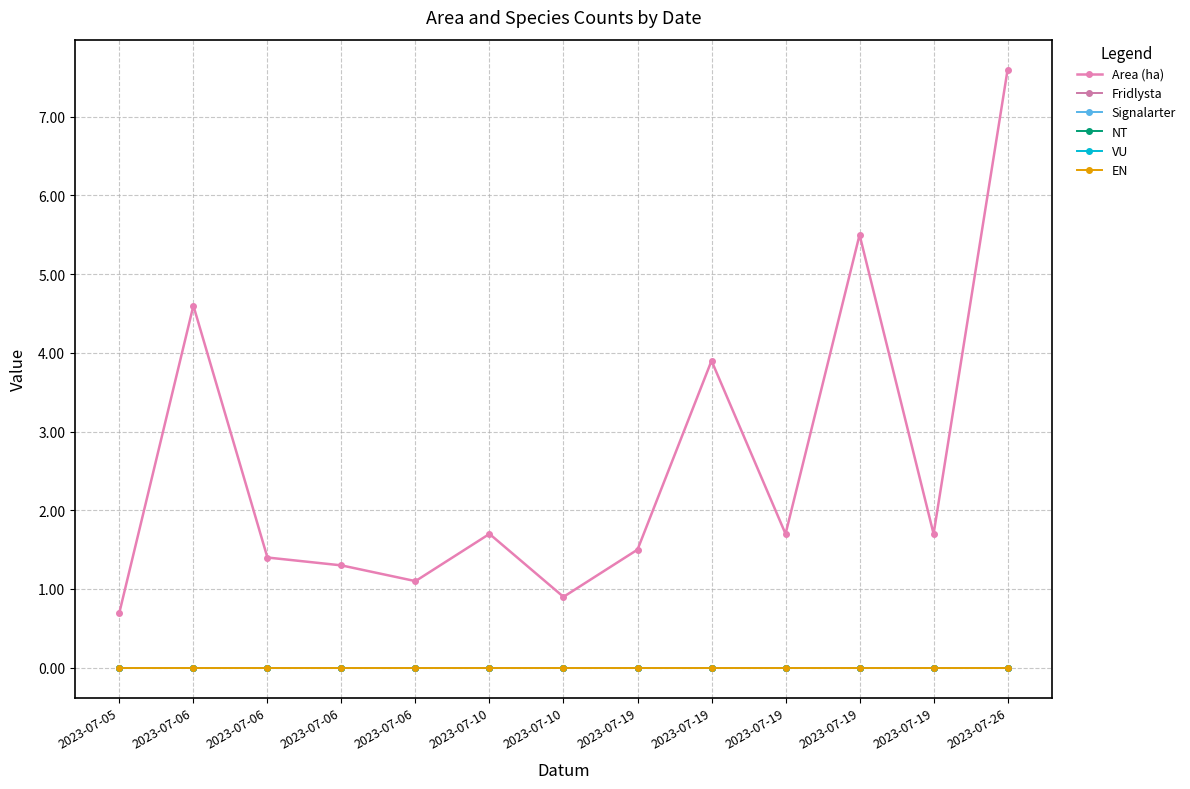

Which series has the largest total across all categories?

Area (ha)